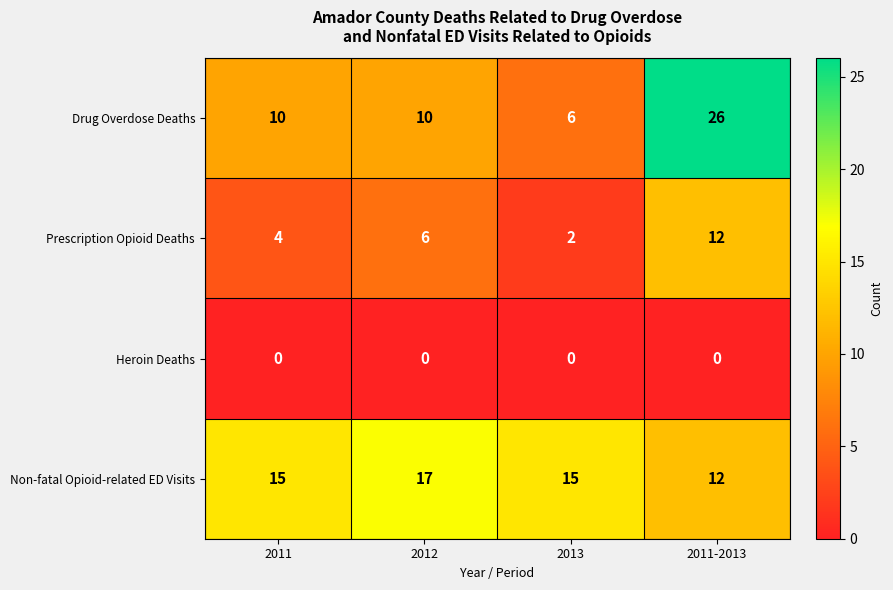

How many distinct data groups are displayed?

4